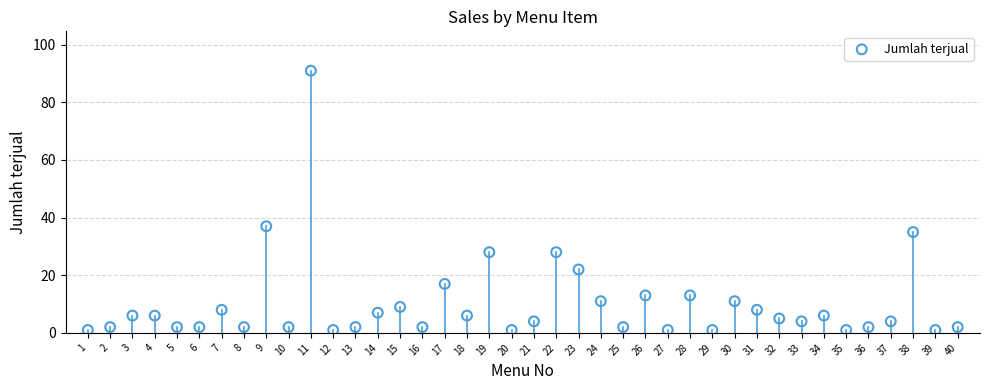

What is the range of X values (max minus min)?

39